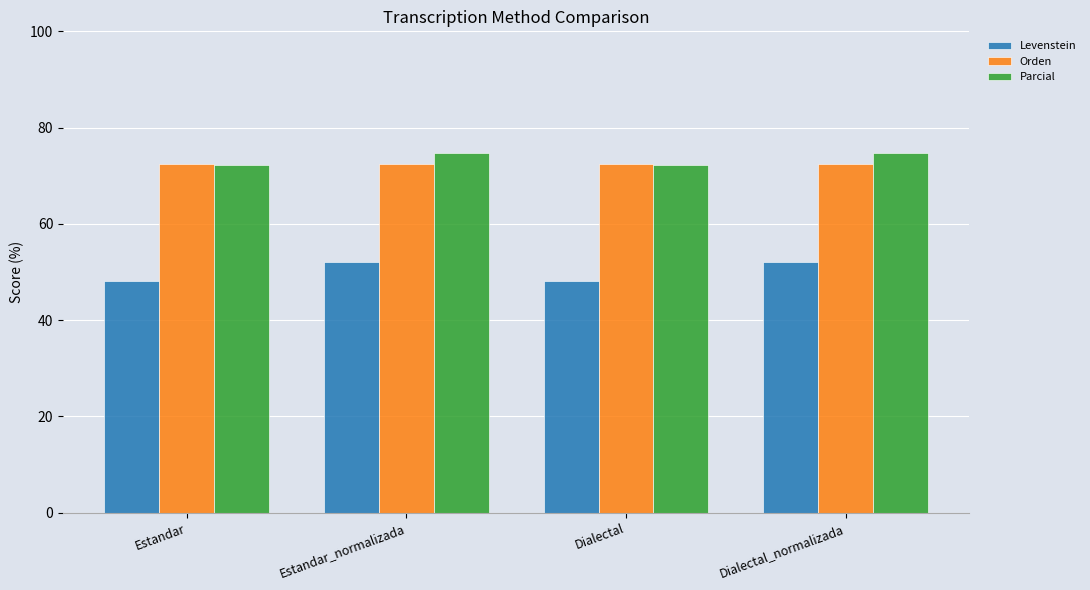

Reading left to right, extract all data points from this chart.

Levenstein: Estandar=48.2	Estandar_normalizada=52.1	Dialectal=48.2	Dialectal_normalizada=52.1
Orden: Estandar=72.5	Estandar_normalizada=72.5	Dialectal=72.5	Dialectal_normalizada=72.5
Parcial: Estandar=72.3	Estandar_normalizada=74.7	Dialectal=72.3	Dialectal_normalizada=74.7